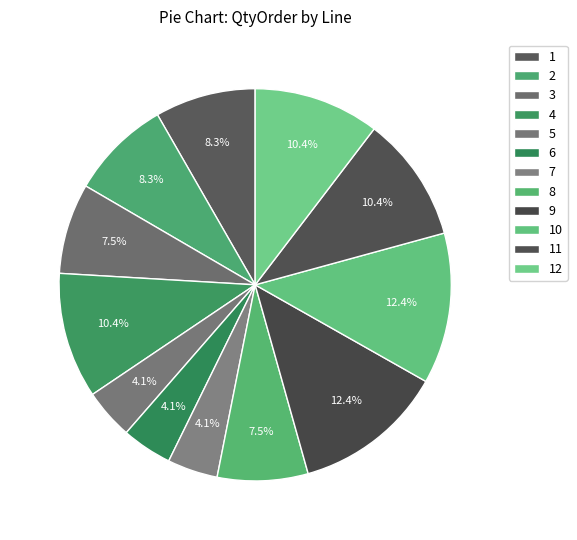

Is it true that 9 is 22% of the pie?

False